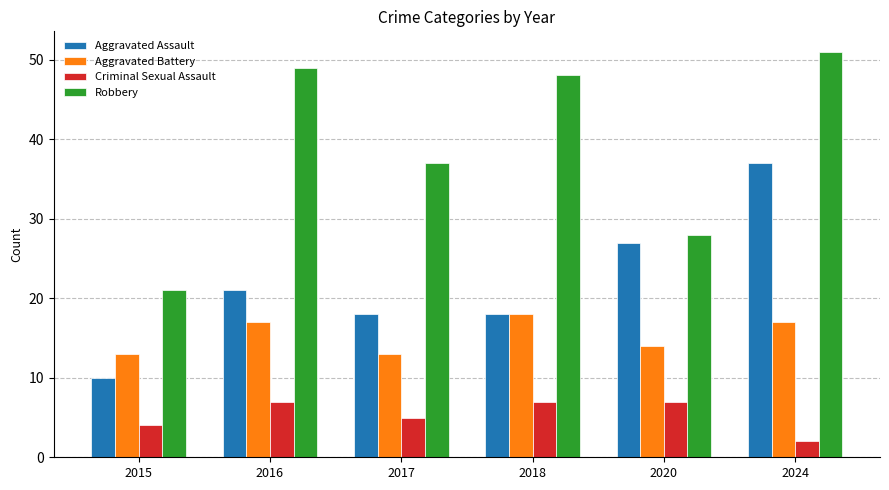

Reading right to left, what are all the values shown in this chart?

Aggravated Assault: 2024=37	2020=27	2018=18	2017=18	2016=21	2015=10
Aggravated Battery: 2024=17	2020=14	2018=18	2017=13	2016=17	2015=13
Criminal Sexual Assault: 2024=2	2020=7	2018=7	2017=5	2016=7	2015=4
Robbery: 2024=51	2020=28	2018=48	2017=37	2016=49	2015=21